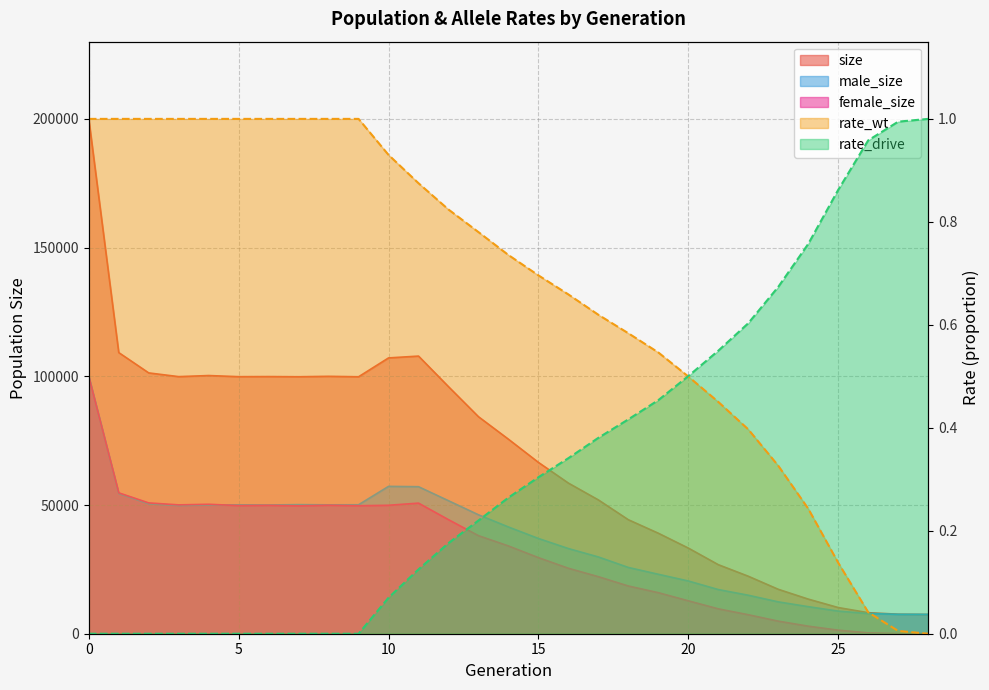

Rank the series at 3 from highest to lowest value.

size, female_size, male_size, rate_wt, rate_drive